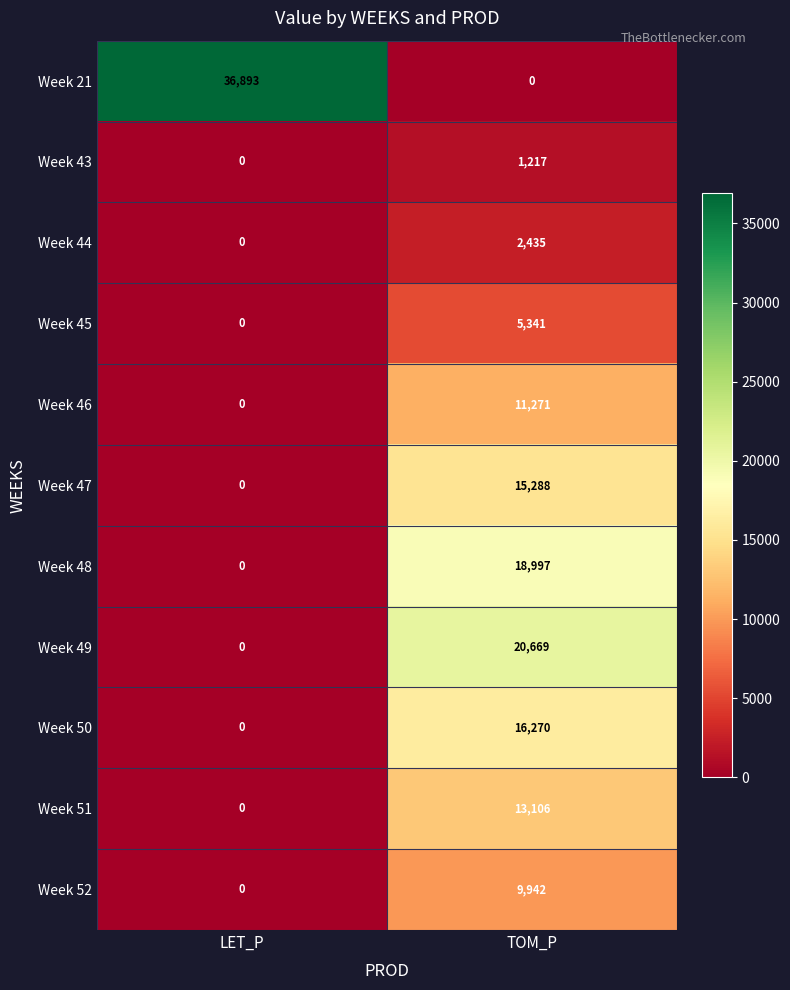

List the labels in order of Week 44 value, smallest first.

LET_P, TOM_P